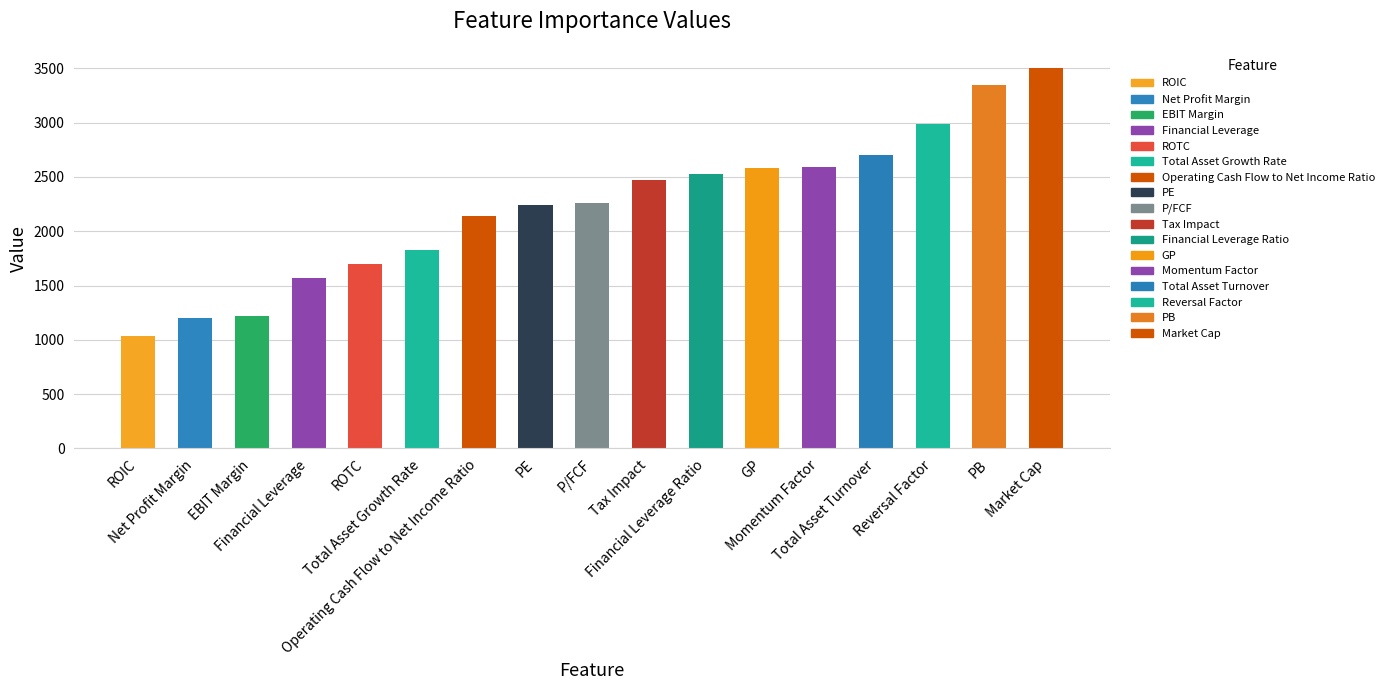

What is the sum of the values at Tax Impact and EBIT Margin?

3685